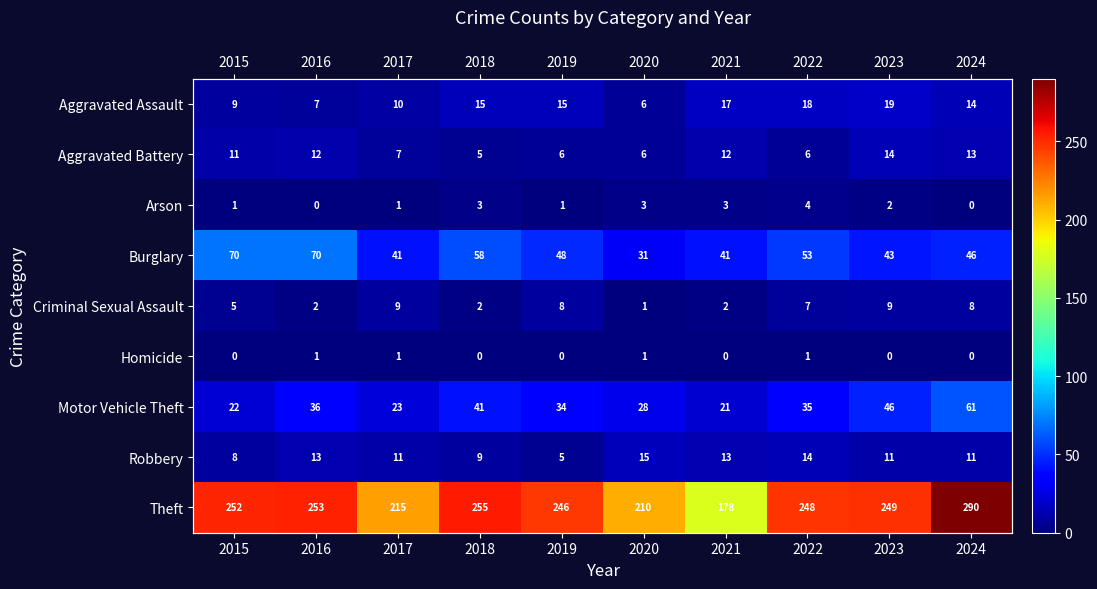

The Aggravated Assault series shows 3 at 2018. True or false?

False